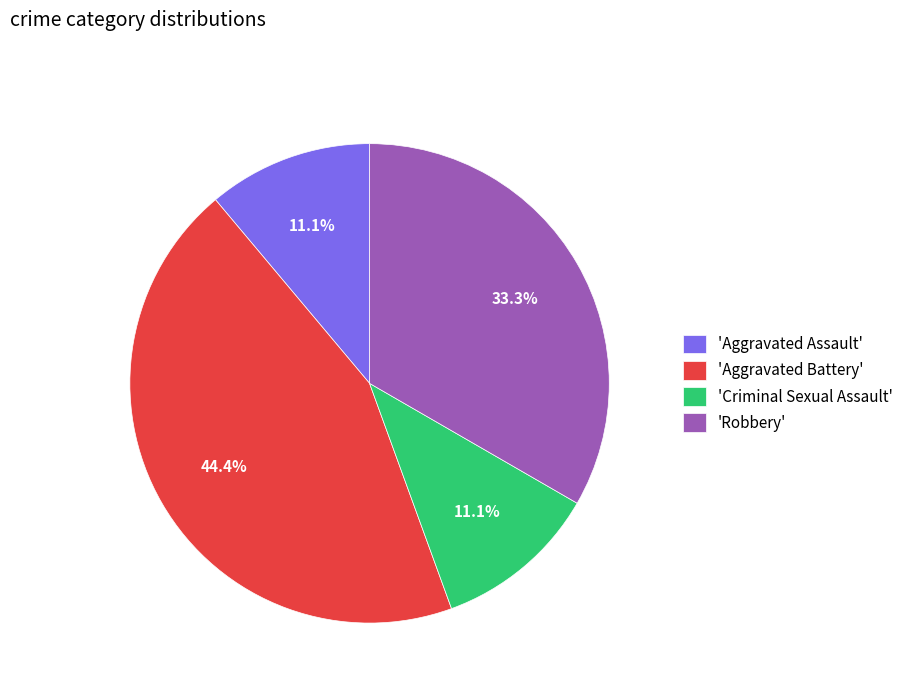

What portion of the pie excludes 'Criminal Sexual Assault'?

88.9%